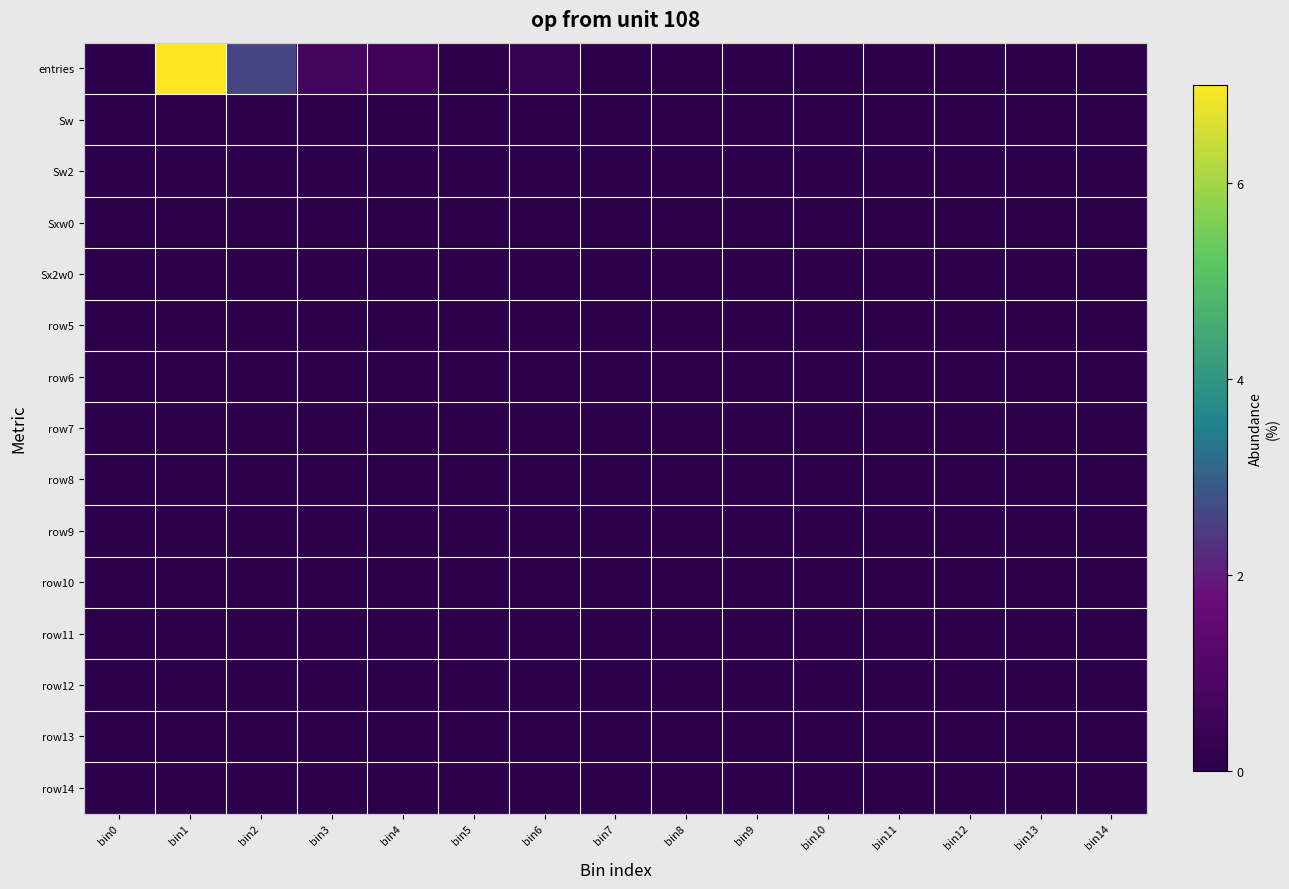

How many categories are shown in the chart?

15